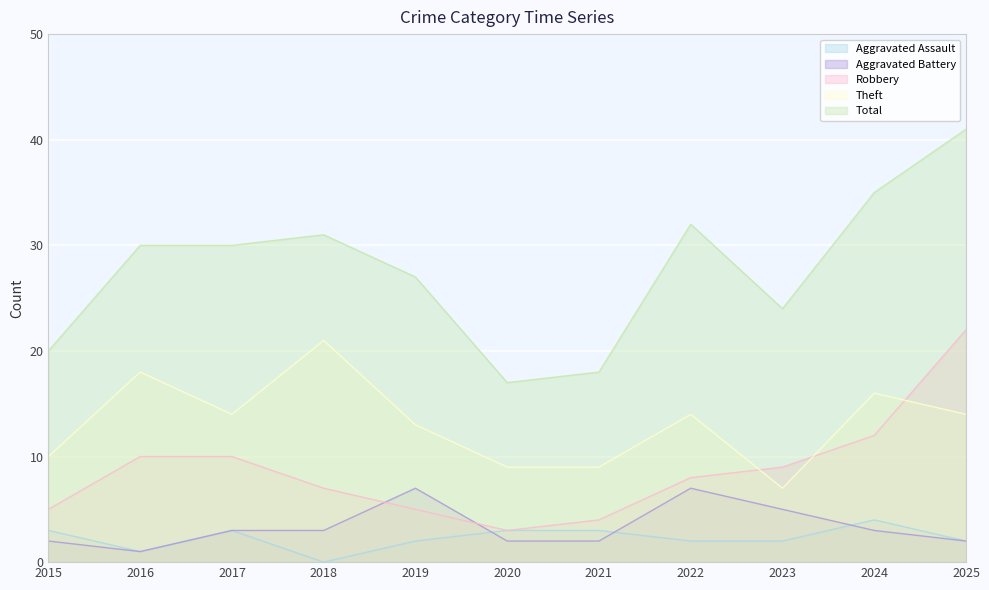

What is the average value of the Aggravated Battery series?

3